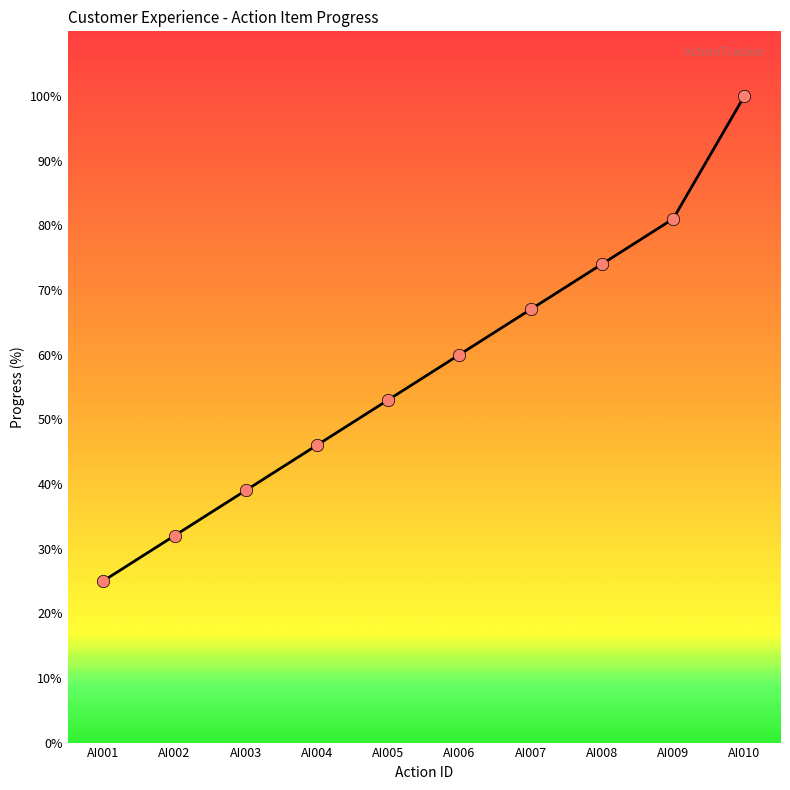

What is the ratio of the value at AI006 to the value at AI003?

1.5